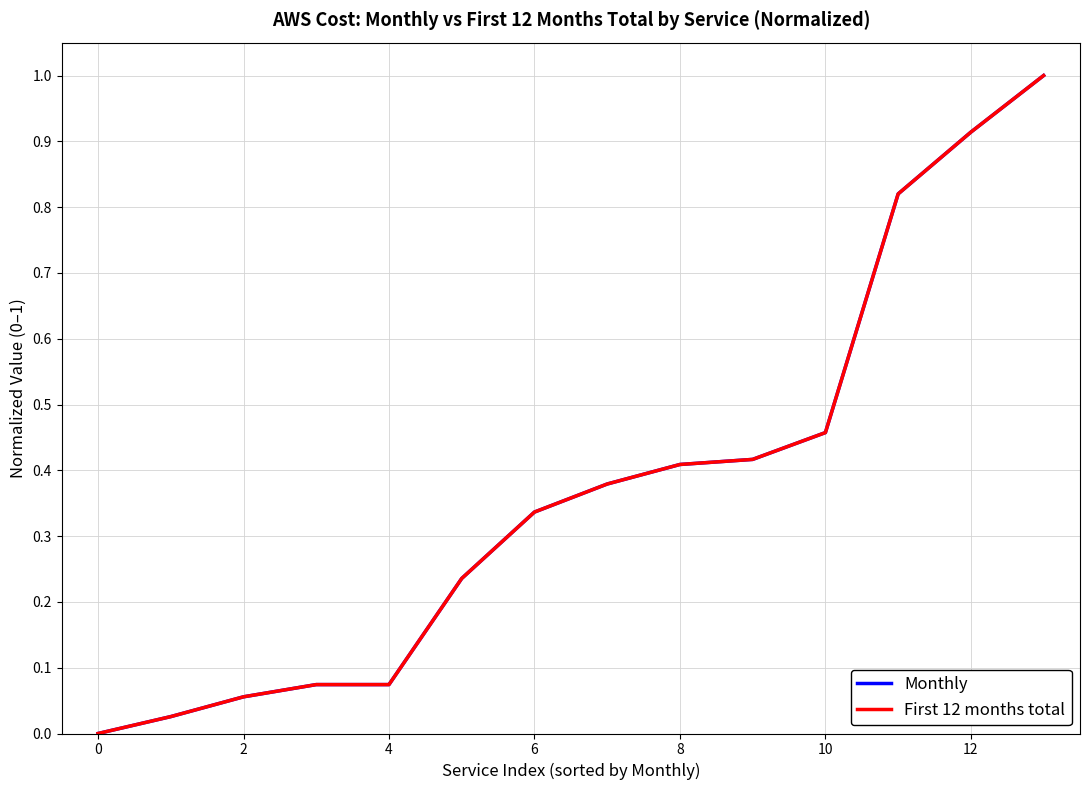

Which category has the highest value in the First 12 months total series?

13